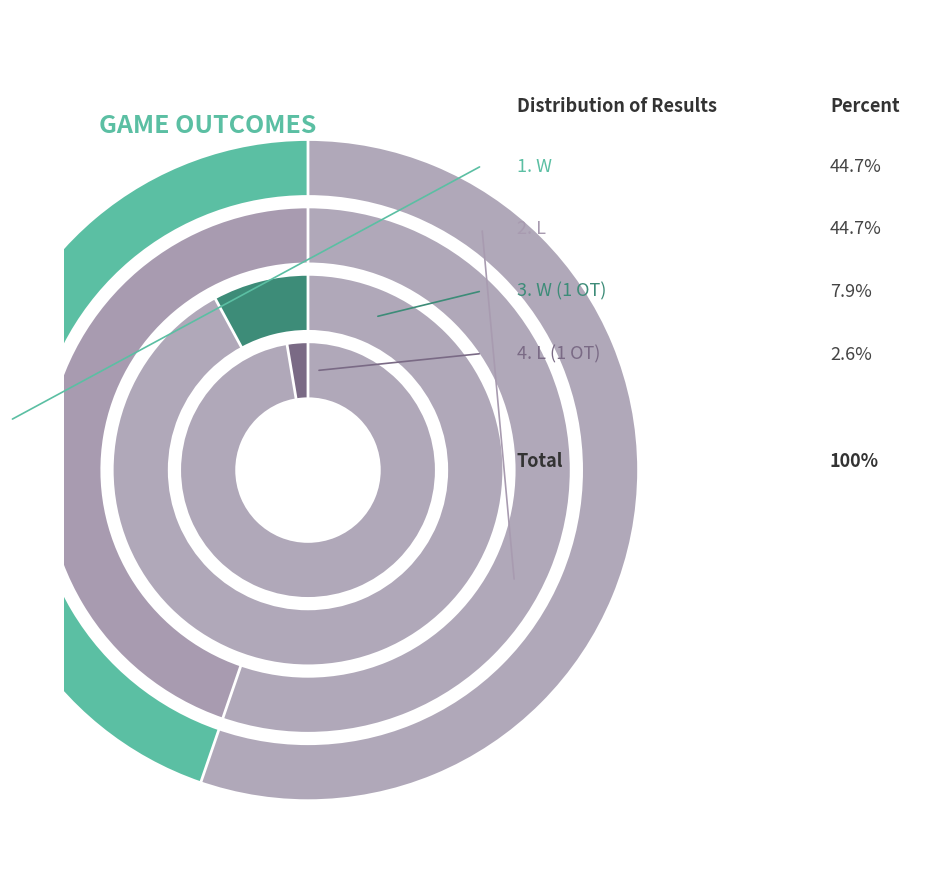

Is there a majority slice in this chart?

No